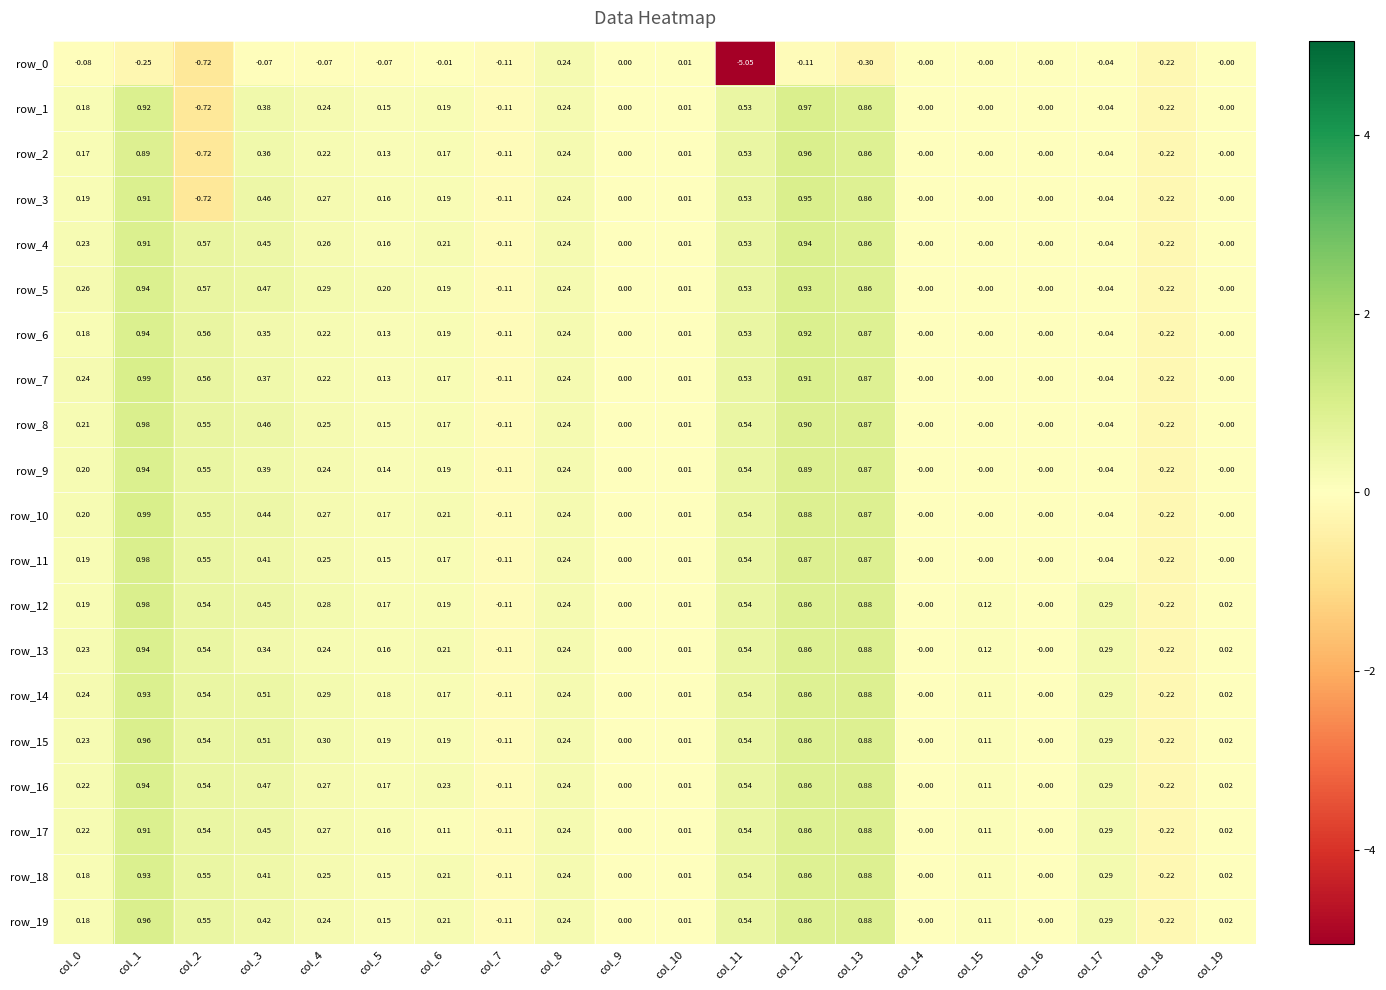

Is the value of row_12 at col_9 greater than the value of row_6 at col_10?

No